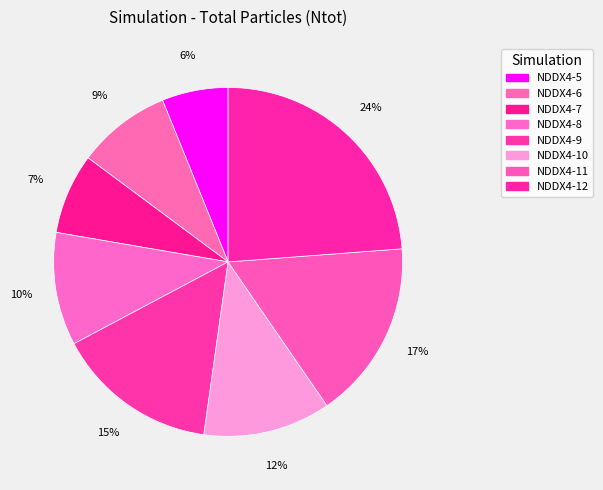

To the nearest percent, what is the average slice percentage?

12%